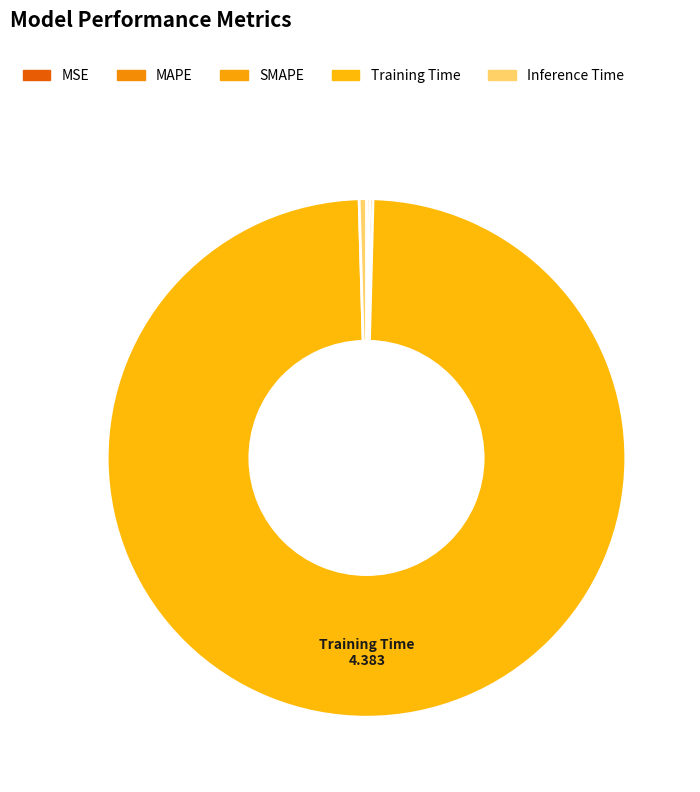

Which has a higher value, SMAPE or Inference Time?

Inference Time